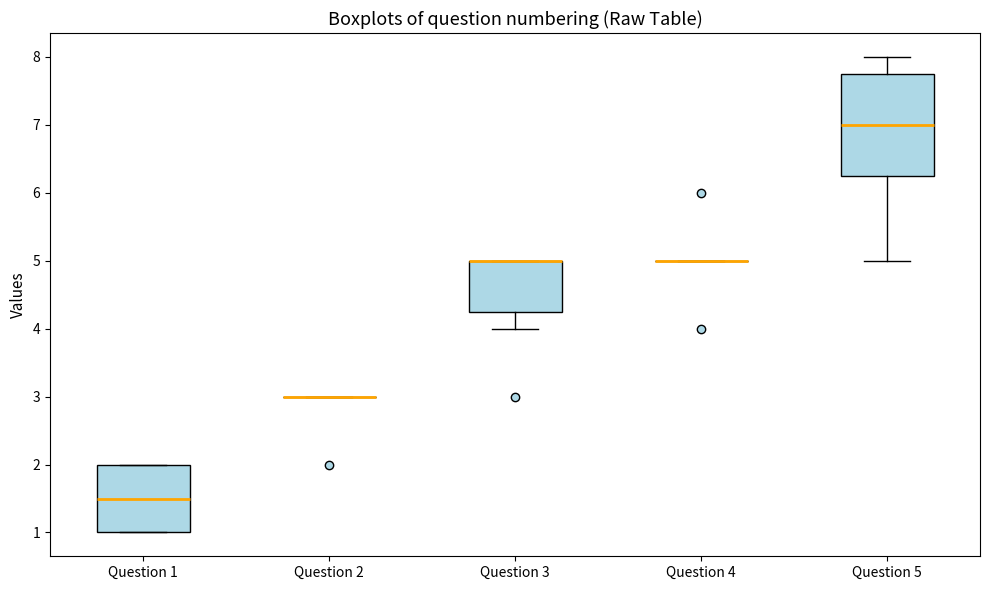

Where does the median line of the box for Question 1 sit on the y-axis? The values are not printed on the chart, so give them approximately, as read against the axis.

1.5